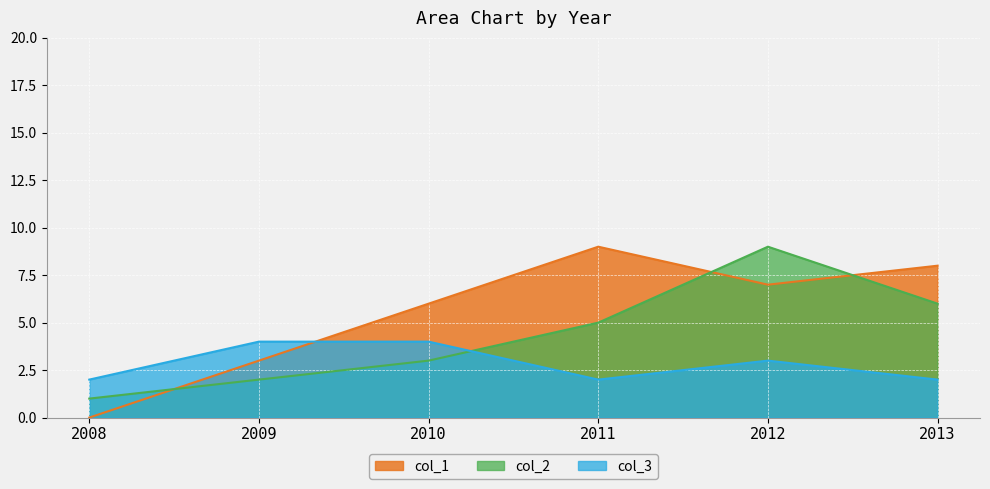

Between which two adjacent categories do col_1 and col_3 first intersect?

2009 and 2010